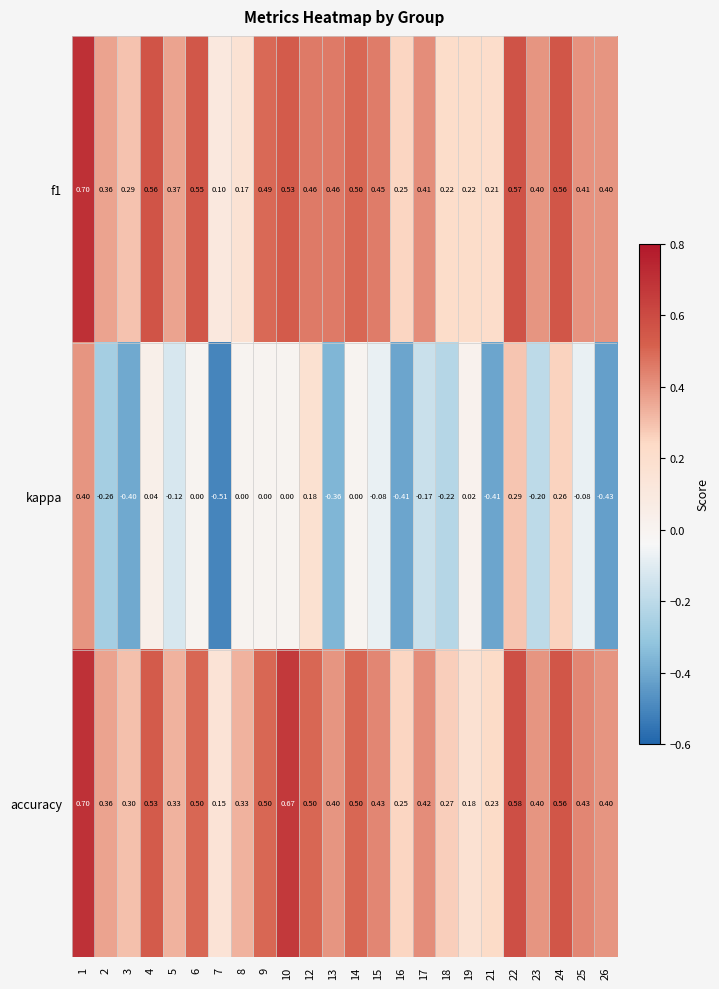

Which series has the largest range (max minus min)?

kappa